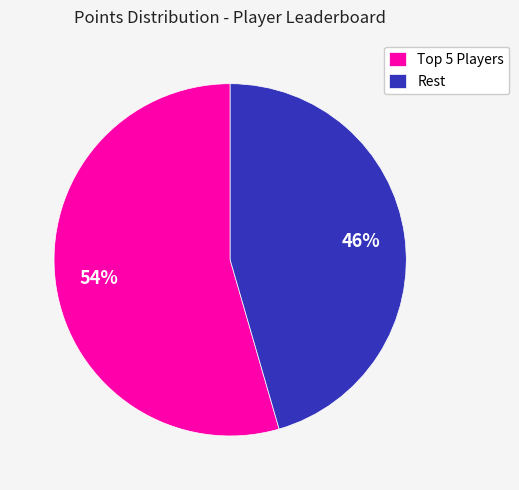

Rank the categories by value from lowest to highest.

Rest, Top 5 Players